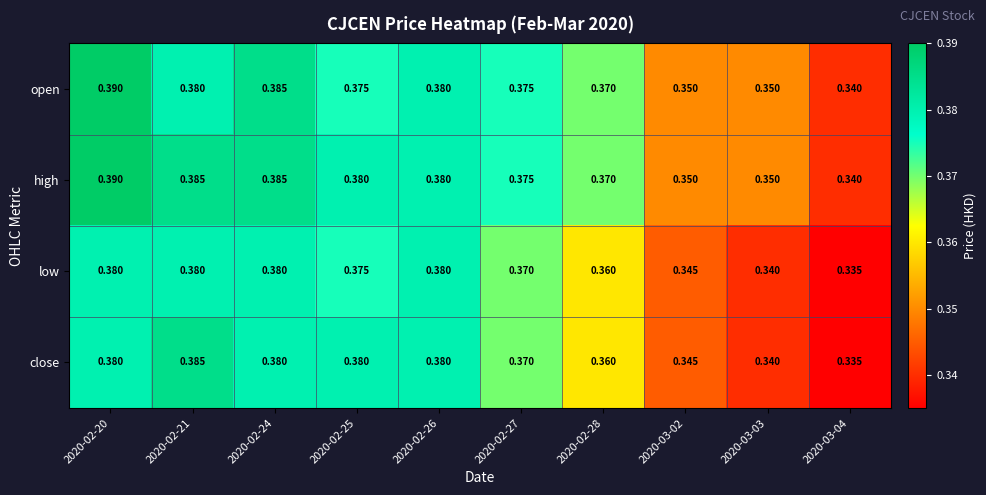

Is the value of close at 2020-02-28 greater than the value of open at 2020-03-02?

Yes